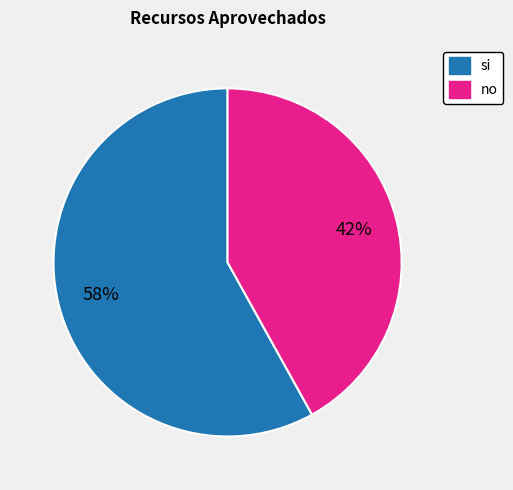

Which has a higher value, si or no?

si